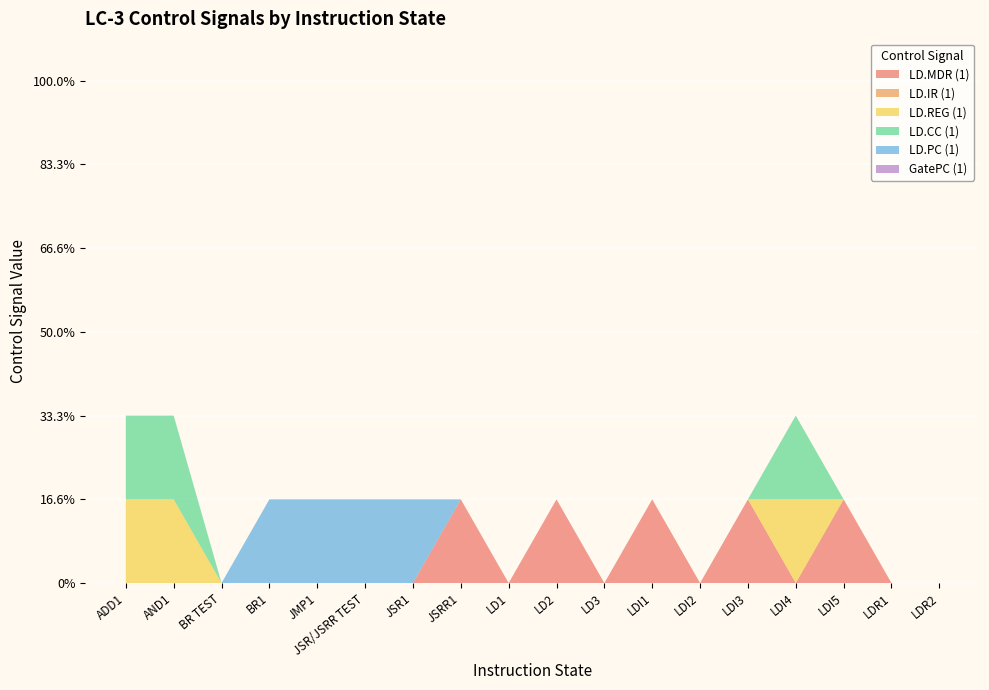

Reading right to left, list all the values displayed in this chart.

LD.MDR (1): 0	0	1	0	1	0	1	0	1	0	1	0	0	0	0	0	0	0
LD.IR (1): 0	0	0	0	0	0	0	0	0	0	0	0	0	0	0	0	0	0
LD.REG (1): 0	0	0	1	0	0	0	0	0	0	0	0	0	0	0	0	1	1
LD.CC (1): 0	0	0	1	0	0	0	0	0	0	0	0	0	0	0	0	1	1
LD.PC (1): 0	0	0	0	0	0	0	0	0	0	0	1	1	1	1	0	0	0
GatePC (1): 0	0	0	0	0	0	0	0	0	0	0	0	0	0	0	0	0	0